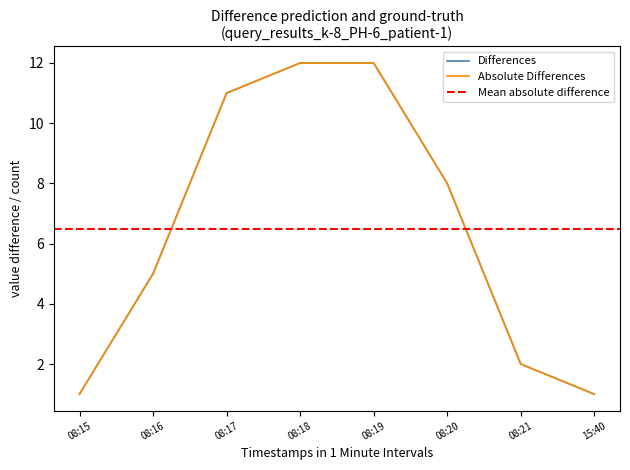

What is the difference between the Absolute Differences values at 08:21 and 08:19?

10